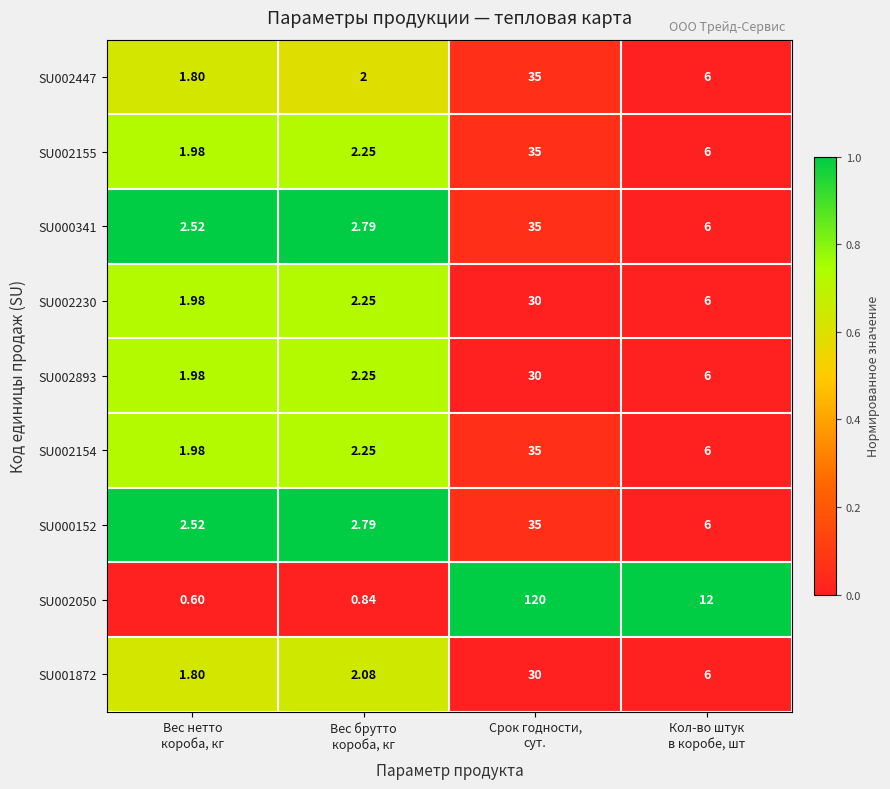

Which label corresponds to the largest value in the chart?

Срок годности,
сут.